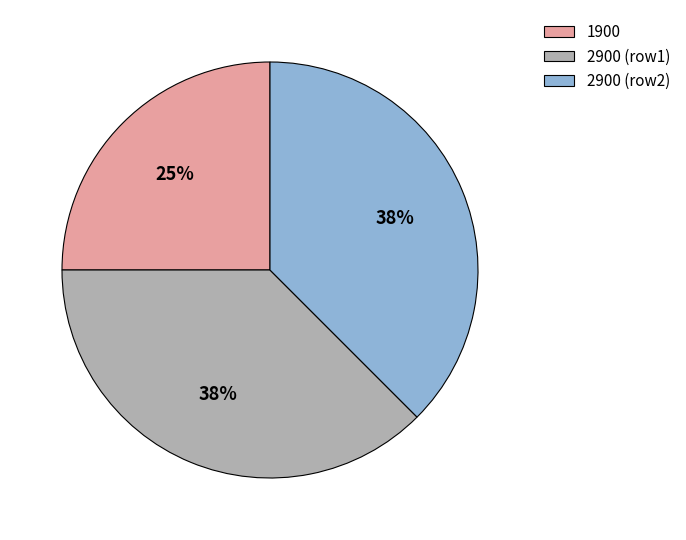

Which category has the smallest portion of the pie?

1900